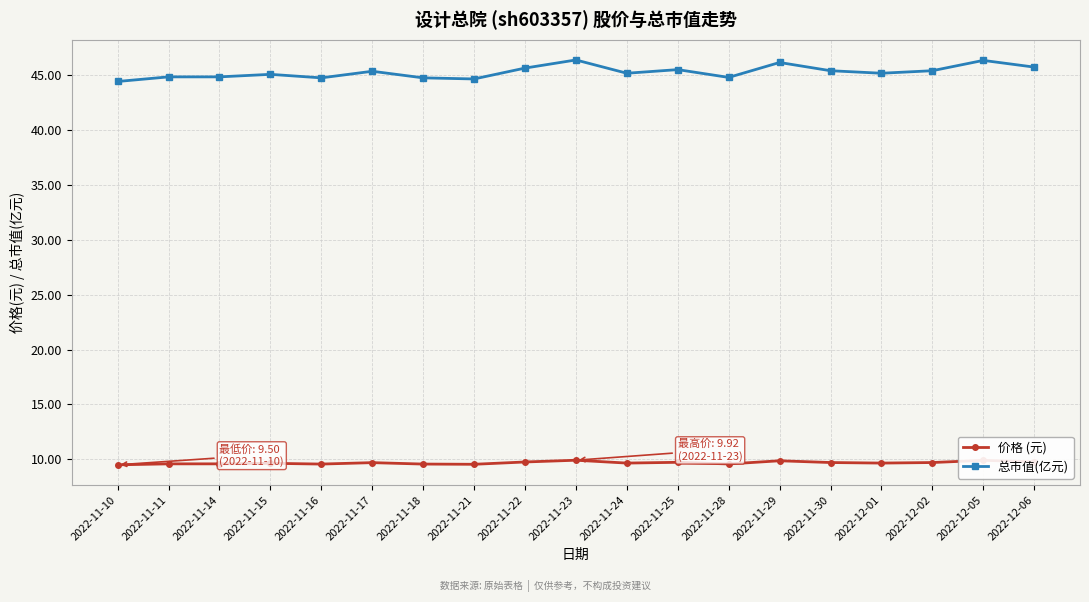

True or false: 总市值(亿元) has more than 0 interior local peaks.

True